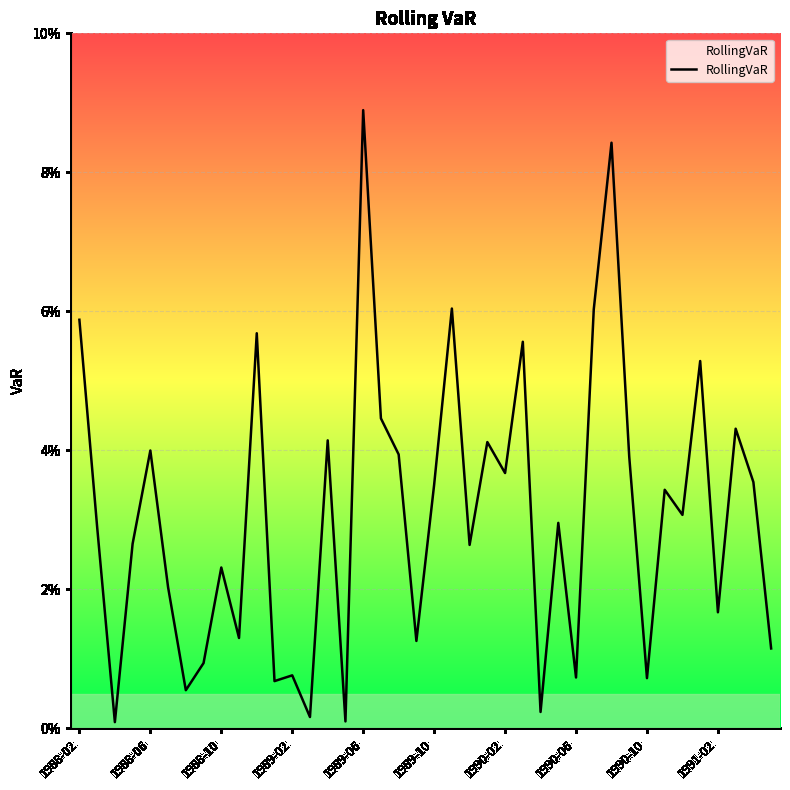

Does the chart display data point markers on the line(s)?

No